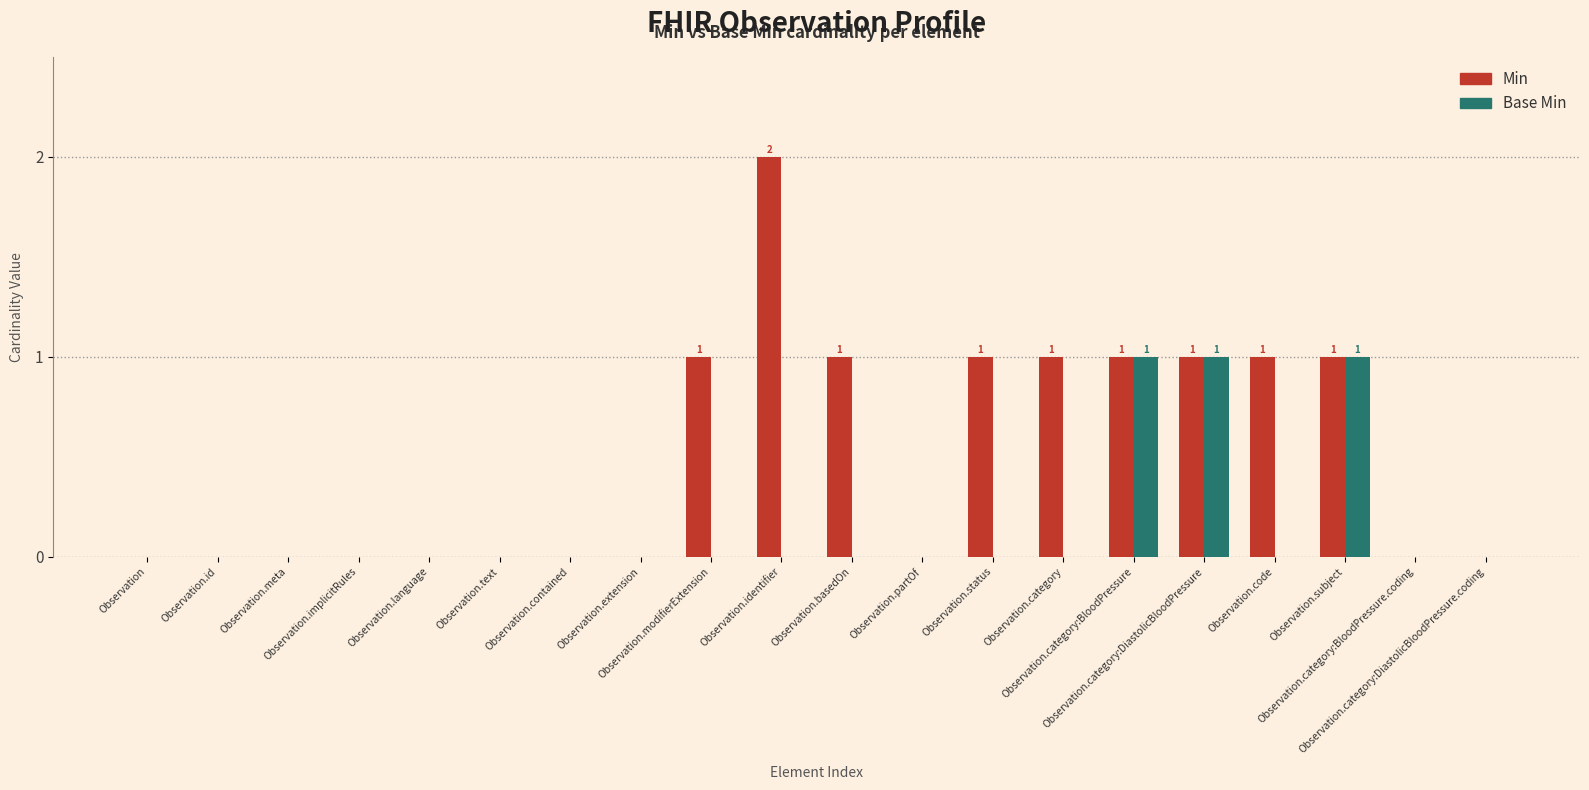

What is the sum of all Min values?

10